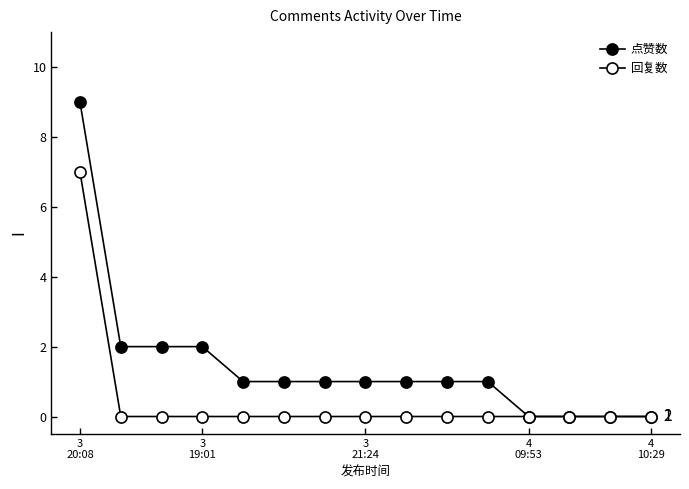

Rank the series by their maximum value, from lowest to highest.

回复数, 点赞数